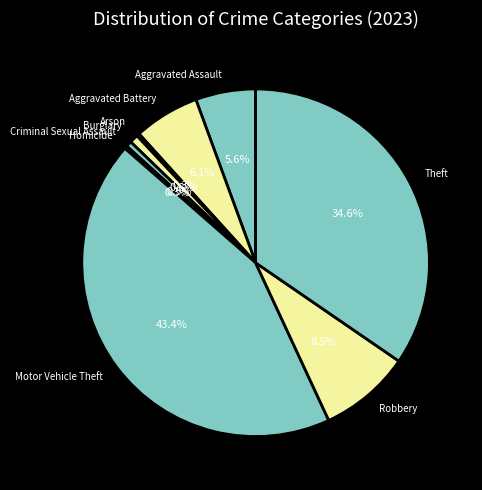

Which category has the biggest portion of the pie?

Motor Vehicle Theft